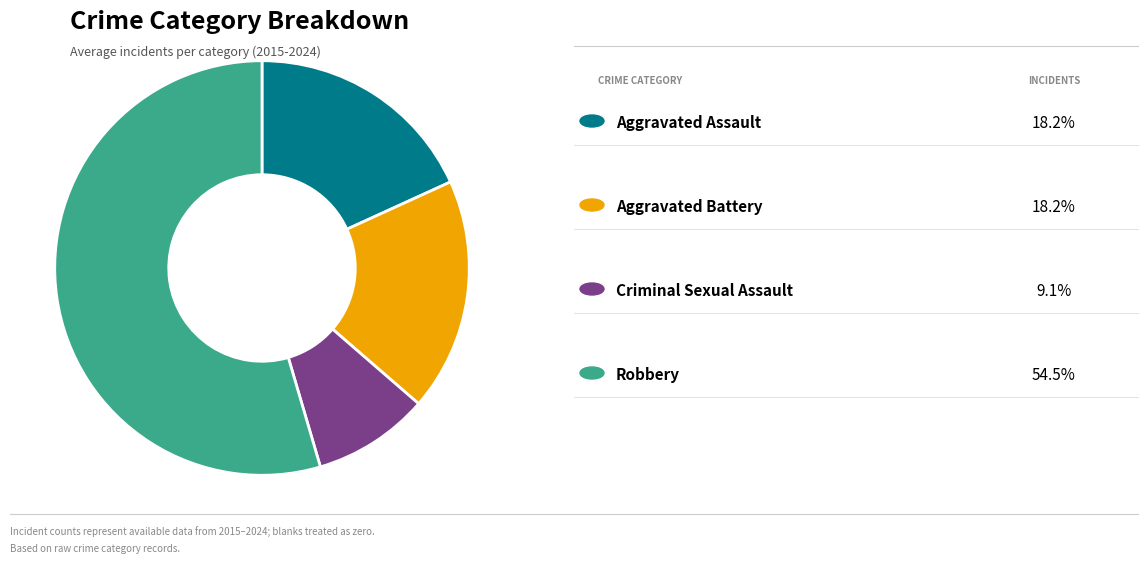

Does any single category account for the majority?

Yes